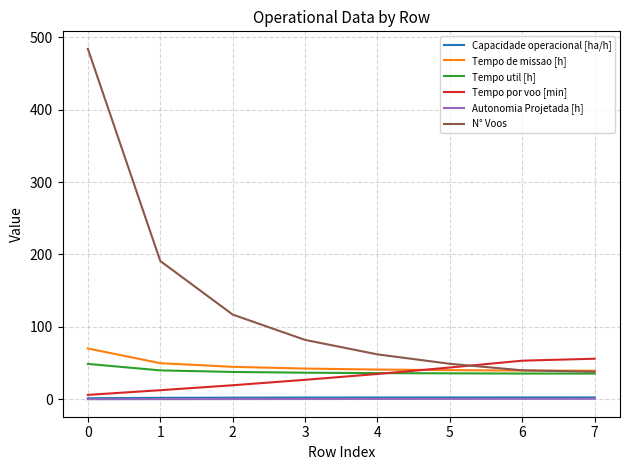

What is the difference between the highest and lowest values at 3?

81.6